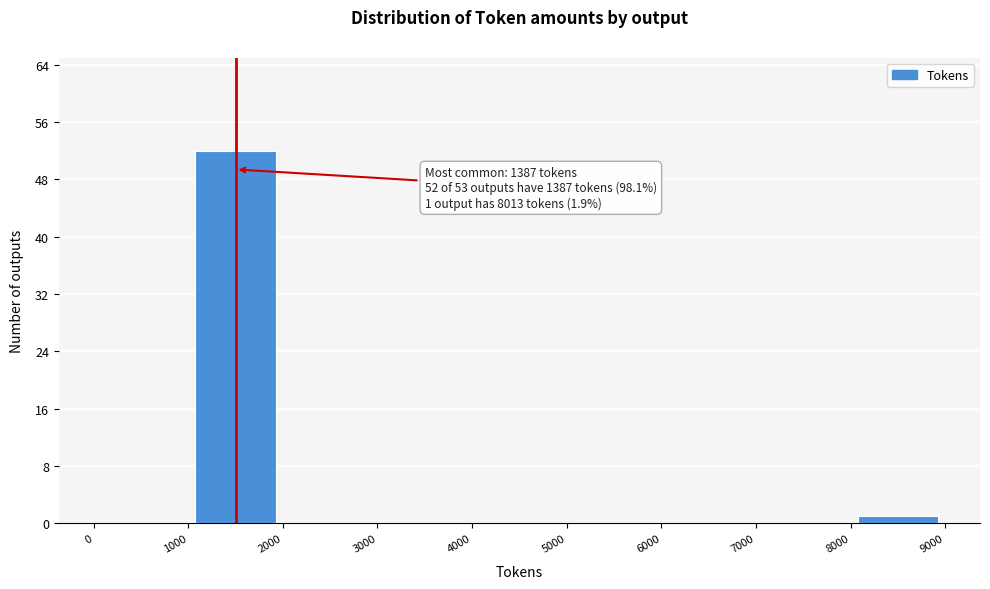

Over which range of the x-axis is the bar tallest?

1000 to 2000